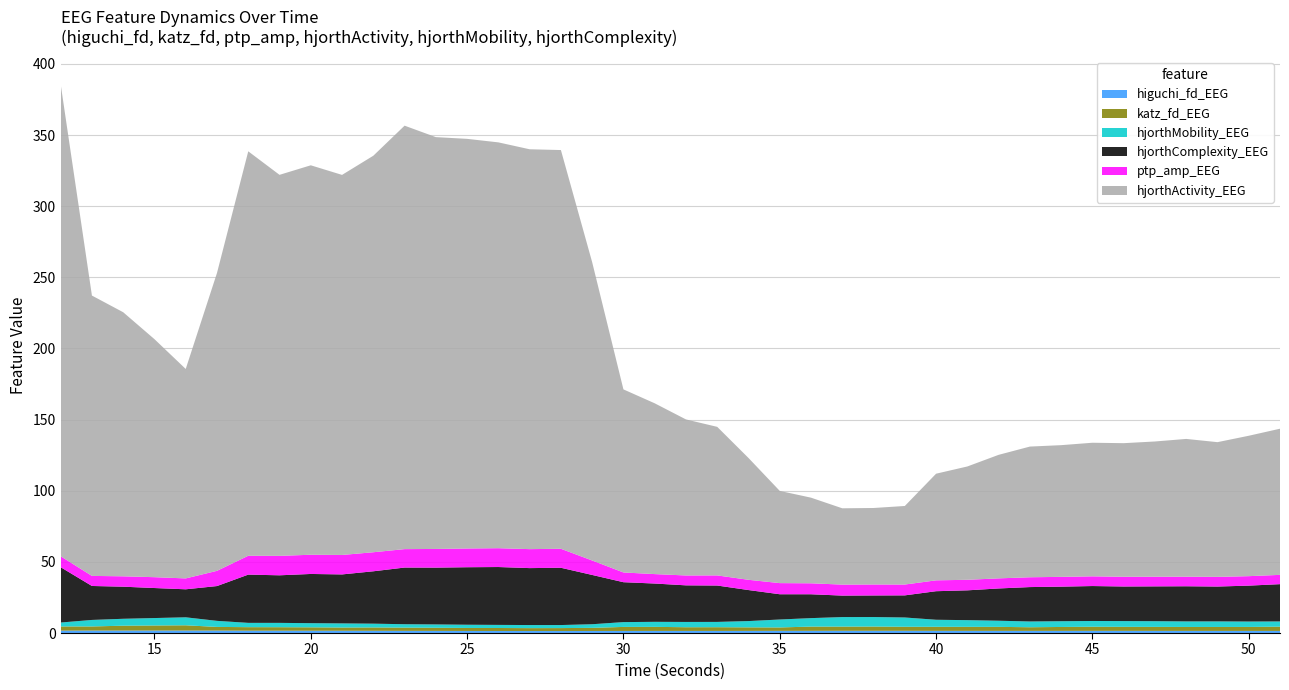

Reading right to left, list all the values displayed in this chart.

higuchi_fd_EEG: 51=1.5	50=1.5	49=1.5	48=1.5	47=1.5	46=1.5	45=1.5	44=1.5	43=1.5	42=1.5	41=1.5	40=1.5	39=1.6	38=1.6	37=1.6	36=1.5	35=1.5	34=1.5	33=1.5	32=1.5	31=1.5	30=1.5	29=1.4	28=1.4	27=1.4	26=1.4	25=1.5	24=1.5	23=1.5	22=1.6	21=1.6	20=1.6	19=1.6	18=1.6	17=1.7	16=1.7	15=1.7	14=1.7	13=1.7	12=1.7
katz_fd_EEG: 51=3.0	50=2.8	49=2.8	48=2.8	47=2.8	46=2.8	45=2.9	44=2.8	43=2.6	42=2.8	41=2.8	40=2.9	39=2.9	38=3.0	37=3.0	36=3.0	35=2.4	34=2.5	33=2.6	32=2.6	31=2.9	30=2.8	29=2.2	28=2.1	27=2.0	26=2.1	25=2.1	24=2.2	23=2.3	22=2.4	21=2.3	20=2.4	19=2.5	18=2.5	17=2.6	16=3.7	15=3.6	14=3.4	13=2.9	12=3.0
hjorthMobility_EEG: 51=3.7	50=3.8	49=3.9	48=3.9	47=4.0	46=4.0	45=4.0	44=4.0	43=4.0	42=4.3	41=4.7	40=4.9	39=6.5	38=6.7	37=6.7	36=5.9	35=5.6	34=4.4	33=3.7	32=3.7	31=3.5	30=3.4	29=2.5	28=2.1	27=2.2	26=2.2	25=2.3	24=2.3	23=2.4	22=2.7	21=2.9	20=2.9	19=3.0	18=3.0	17=4.3	16=5.6	15=5.2	14=4.9	13=4.6	12=2.8
hjorthComplexity_EEG: 51=26.2	50=25.2	49=24.5	48=24.7	47=24.5	46=24.3	45=24.6	44=24.3	43=24.2	42=22.7	41=21.0	40=20.1	39=15.5	38=15.2	37=15.1	36=16.8	35=17.8	34=21.8	33=25.6	32=25.7	31=26.9	30=28.0	29=34.6	28=40.3	27=40.0	26=40.7	25=40.4	24=39.9	23=39.8	22=36.8	21=34.4	20=34.6	19=33.4	18=33.9	17=24.5	16=19.7	15=21.1	14=22.6	13=23.9	12=38.9
ptp_amp_EEG: 51=6.5	50=6.7	49=6.8	48=6.7	47=6.8	46=6.8	45=6.8	44=6.9	43=6.9	42=7.1	41=7.4	40=7.6	39=7.6	38=7.7	37=7.7	36=7.7	35=7.8	34=7.2	33=7.1	32=6.9	31=6.6	30=6.8	29=10.2	28=13.4	27=13.3	26=13.2	25=13.2	24=13.1	23=13.0	22=13.4	21=13.7	20=13.5	19=13.7	18=13.3	17=10.7	16=7.6	15=7.6	14=7.3	13=7.1	12=7.7
hjorthActivity_EEG: 51=102.7	50=98.7	49=94.7	48=96.8	47=95.1	46=93.9	45=93.9	44=92.6	43=91.9	42=86.8	41=79.7	40=75.0	39=55.2	38=53.8	37=53.6	36=60.2	35=64.8	34=85.6	33=104.4	32=109.7	31=120.1	30=128.7	29=209.7	28=280.3	27=281.1	26=285.2	25=287.9	24=289.5	23=297.6	22=278.7	21=267.1	20=273.7	19=267.8	18=284.3	17=209.4	16=147.2	15=167.3	14=185.6	13=197.0	12=331.8